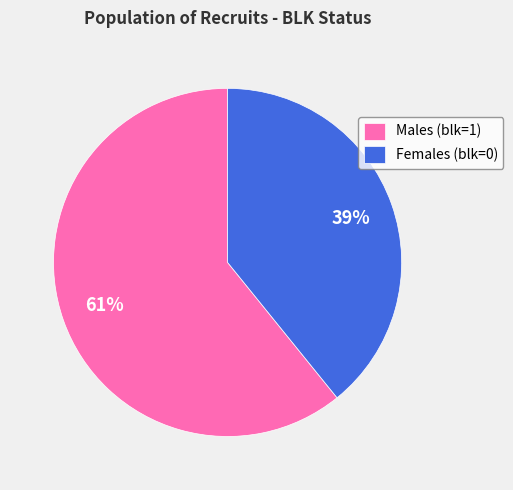

Does any single category account for the majority?

Yes